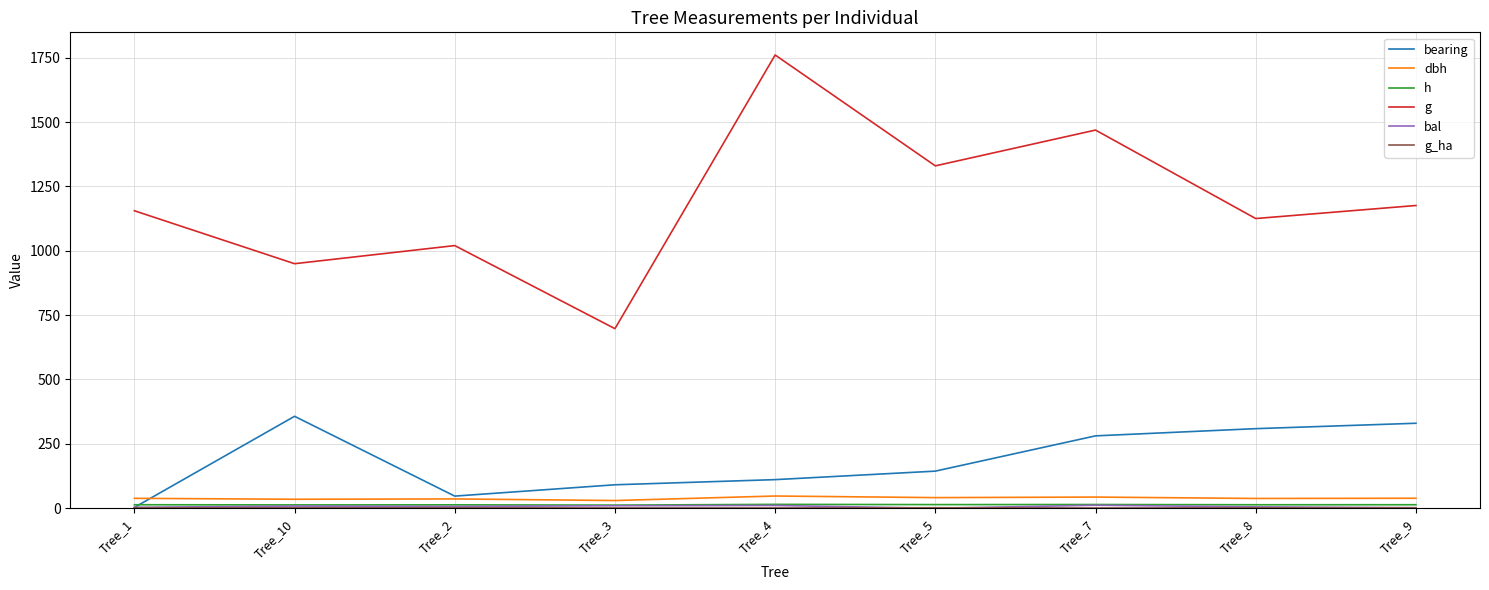

Between Tree_4 and Tree_9, which is larger?

Tree_9